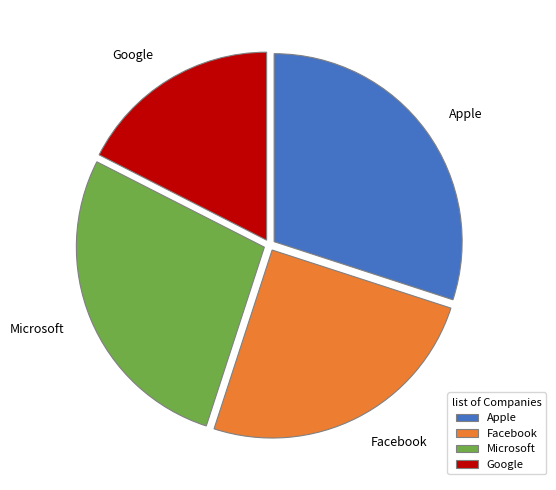

Is Microsoft the majority of the pie?

No